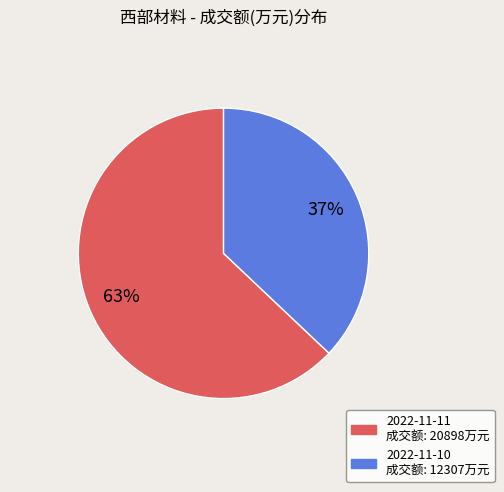

Which has a higher value, 2022-11-10 成交额: 12307万元 or 2022-11-11 成交额: 20898万元?

2022-11-11 成交额: 20898万元